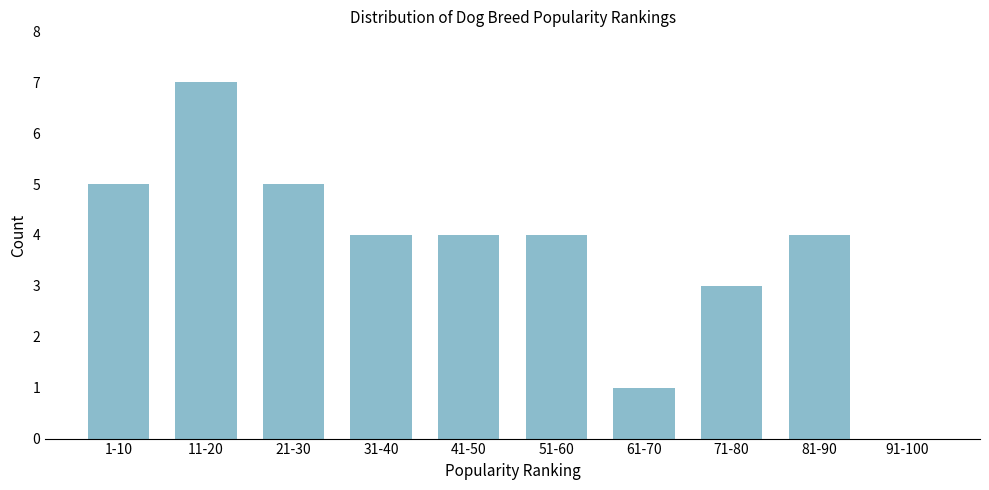

Reading right to left, what are all the values shown in this chart?

91-100=0	81-90=4	71-80=3	61-70=1	51-60=4	41-50=4	31-40=4	21-30=5	11-20=7	1-10=5